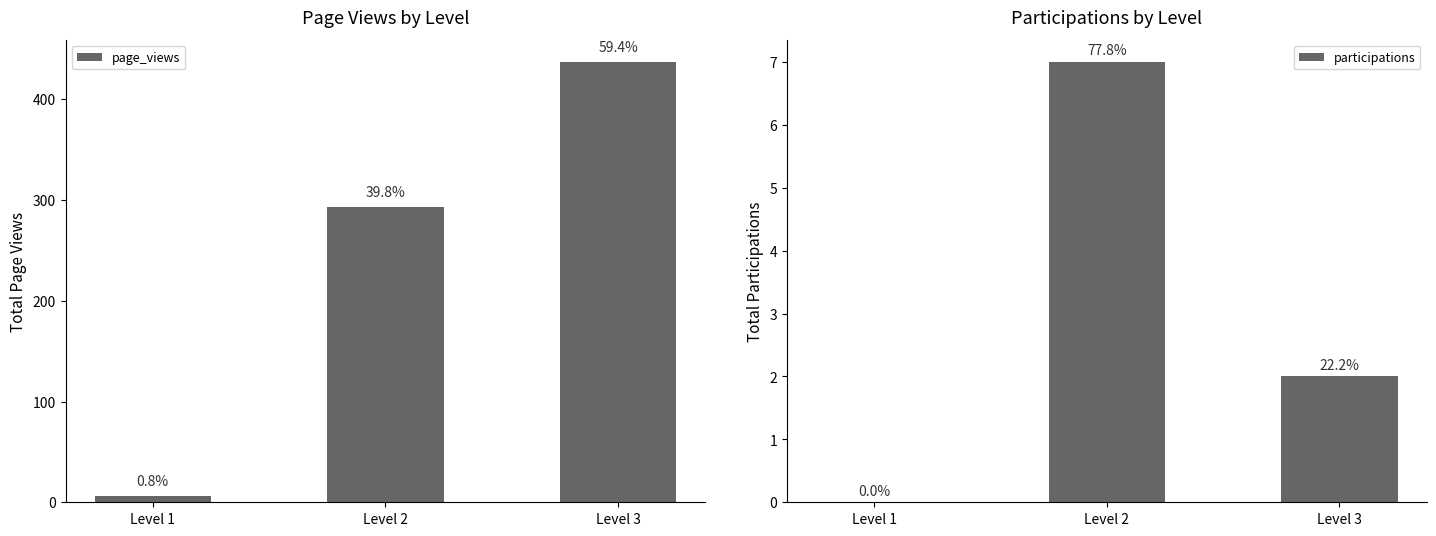

Is it true that page_views equals 293 at Level 2?

True